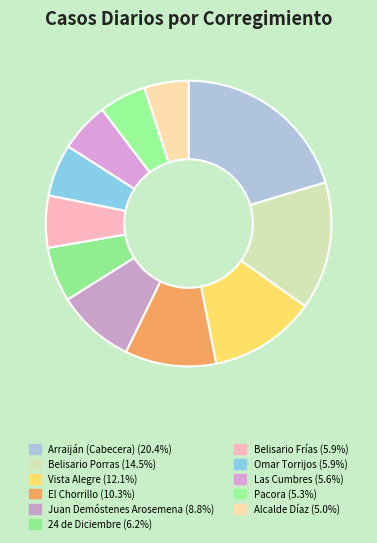

Is it true that Arraiján (Cabecera) is 13% of the pie?

False